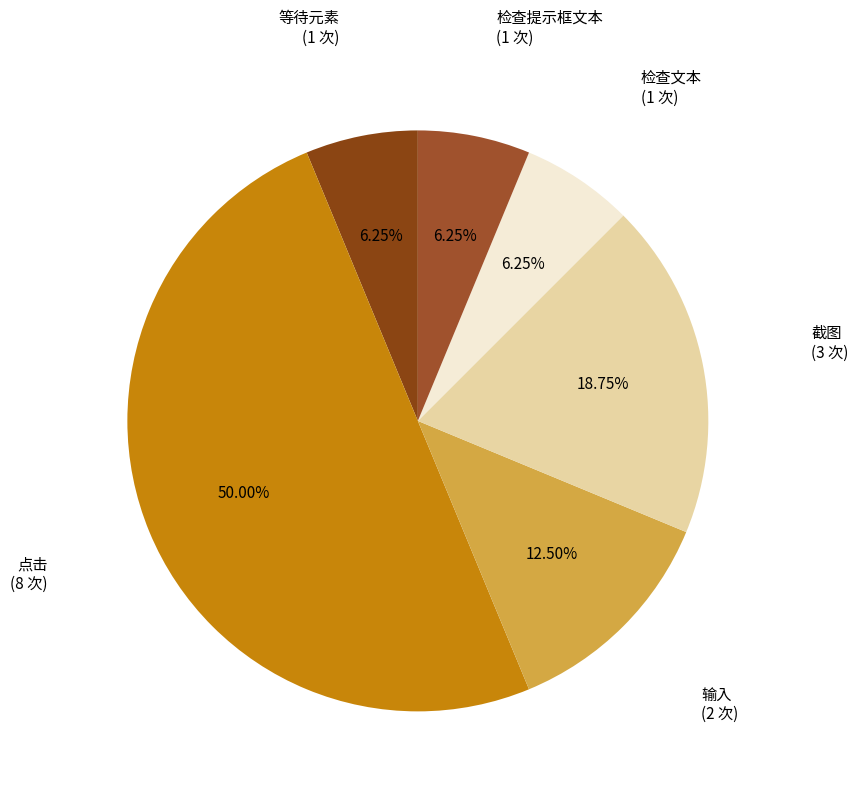

What percentage do 截图 and 等待元素 together represent?

25.0%